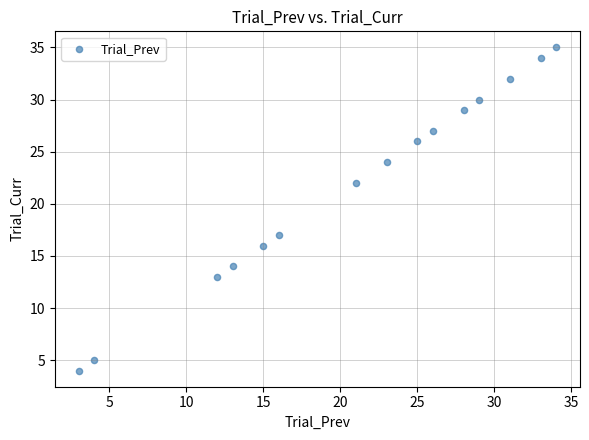

What is the range of Y values (max minus min)?

31